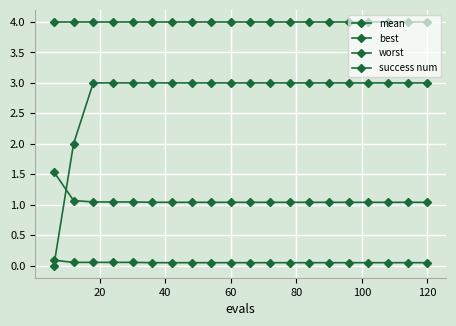

Does the chart have visible grid lines?

Yes